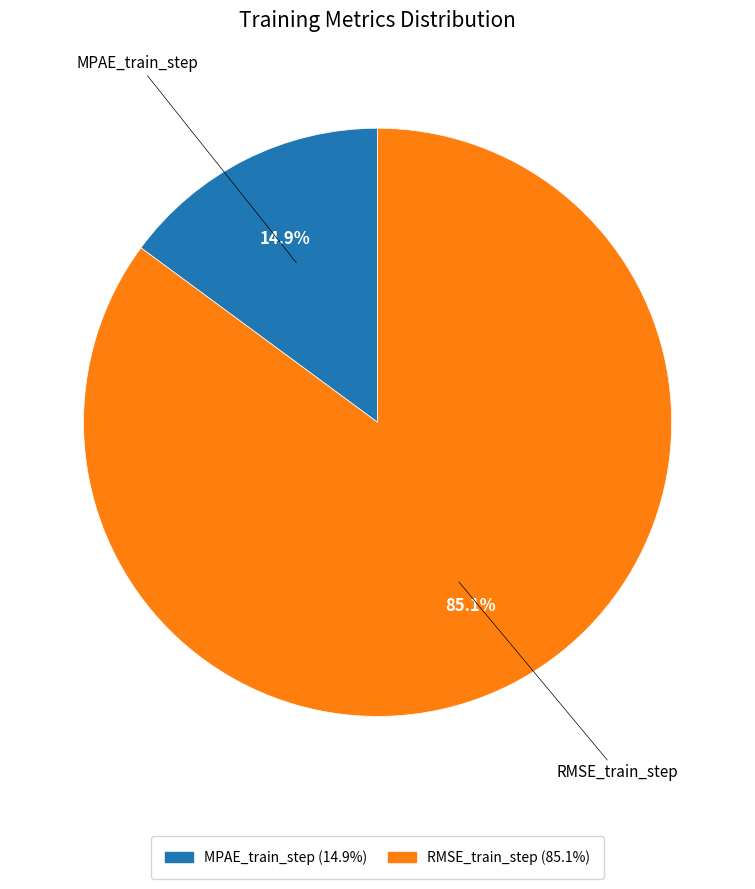

How many slices are in this pie chart?

2